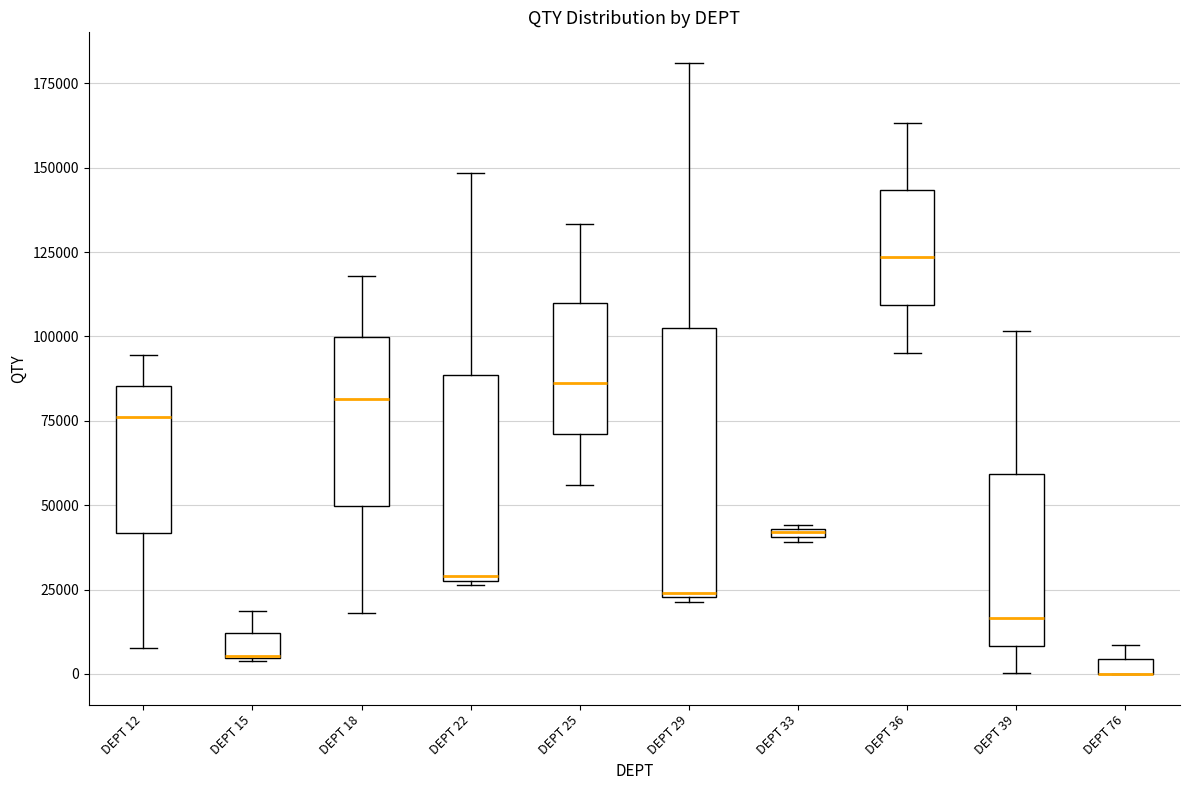

Where does the upper whisker of the box for DEPT 15 end on the y-axis? The values are not printed on the chart, so give them approximately, as read against the axis.

20000